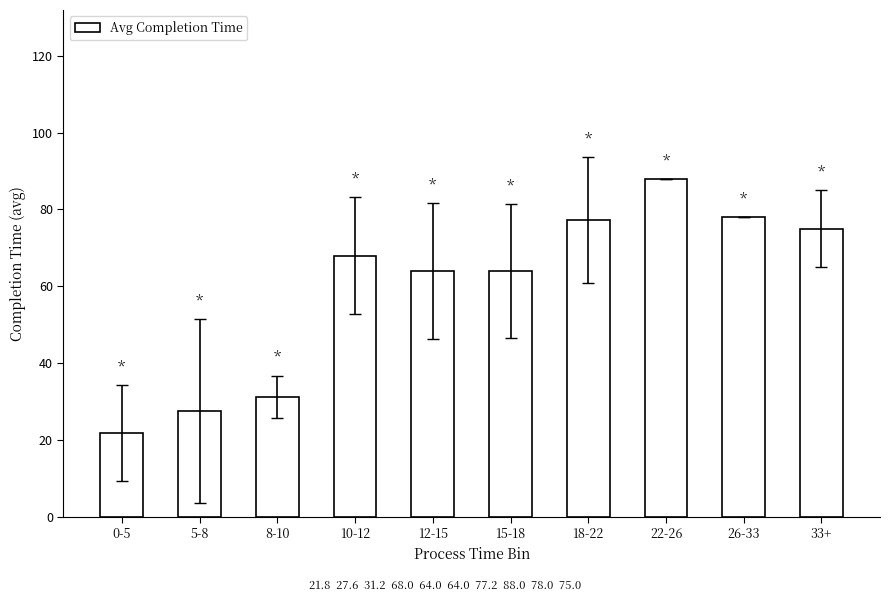

Between 8-10 and 26-33, which is larger?

26-33